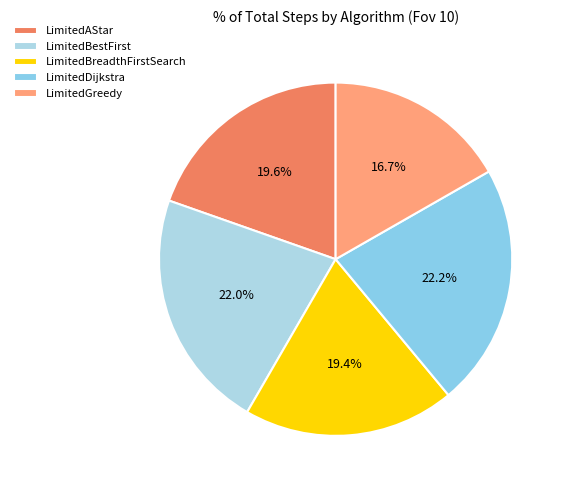

Rank the categories by value from lowest to highest.

LimitedGreedy, LimitedBreadthFirstSearch, LimitedAStar, LimitedBestFirst, LimitedDijkstra